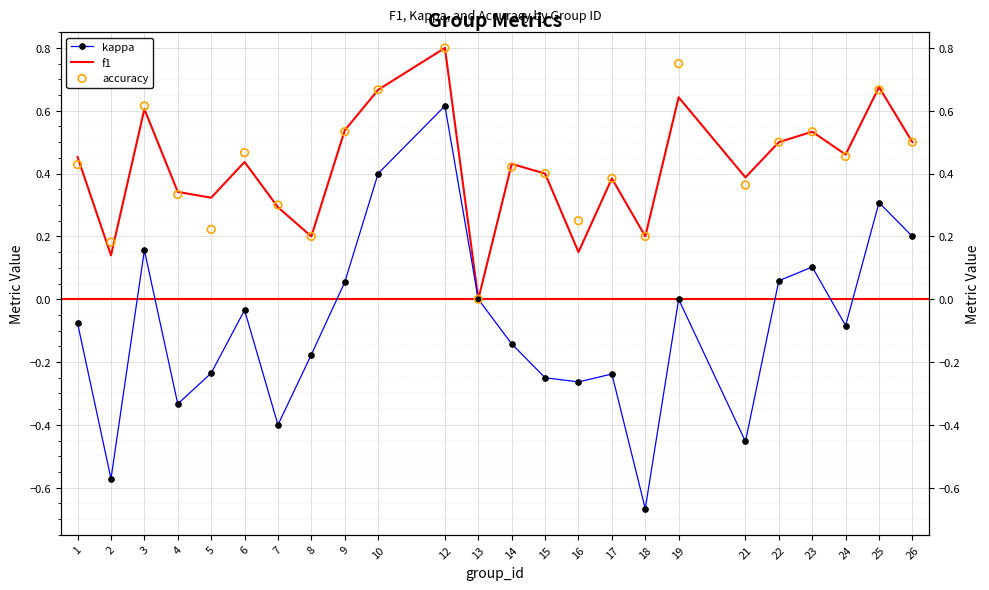

At how many categories does at least one series exceed 0?

23